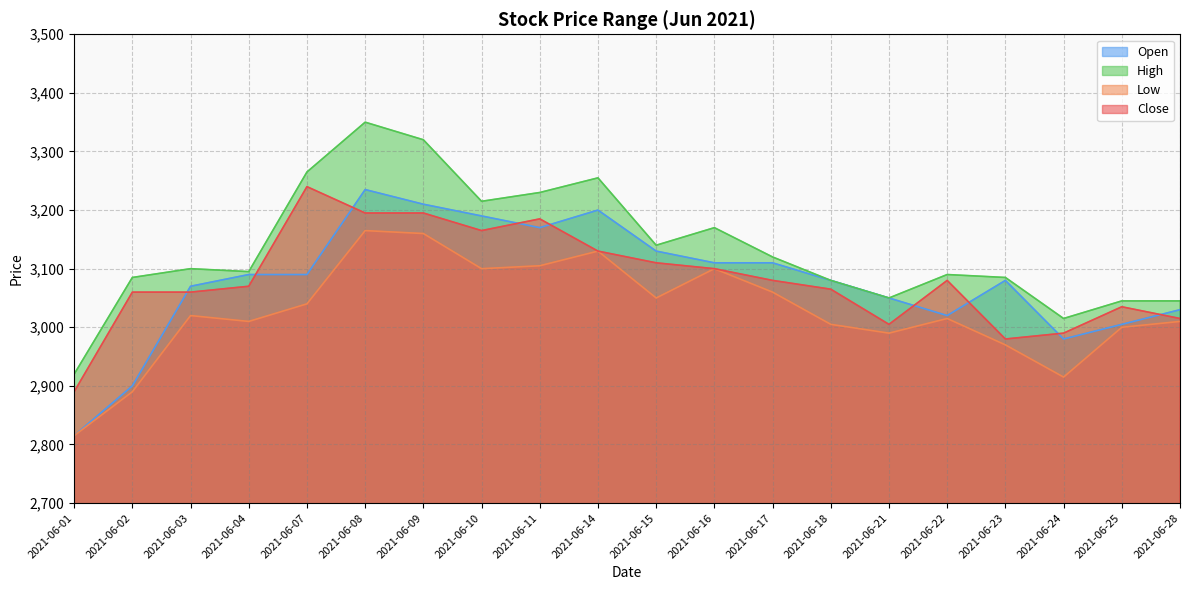

At which label does Low first exceed 3020?

2021-06-07